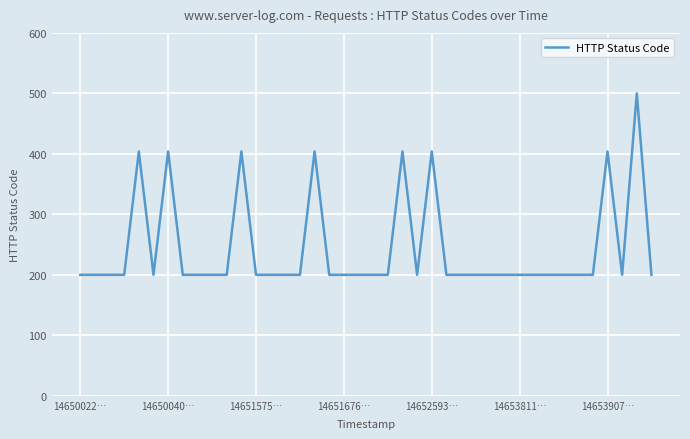

What is the difference between the maximum and minimum values?

300